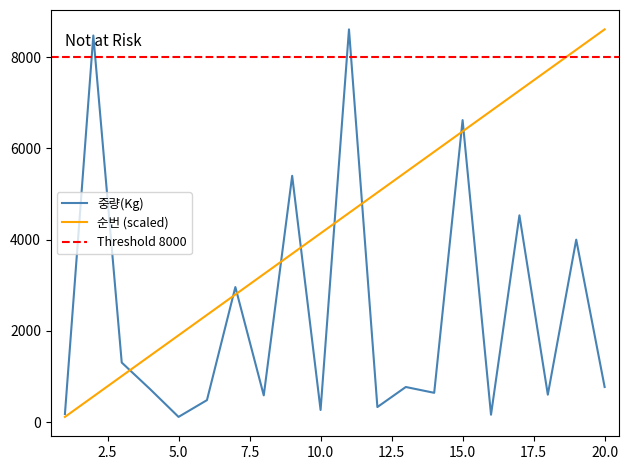

In 중량(Kg), how many points are higher than both neighbors (excluding endpoints)?

8